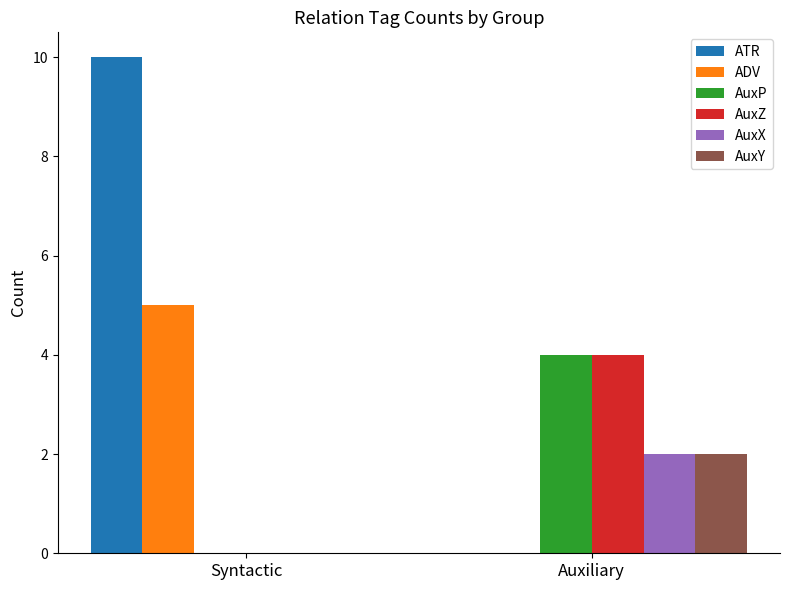

What is the sum of all ATR values?

10